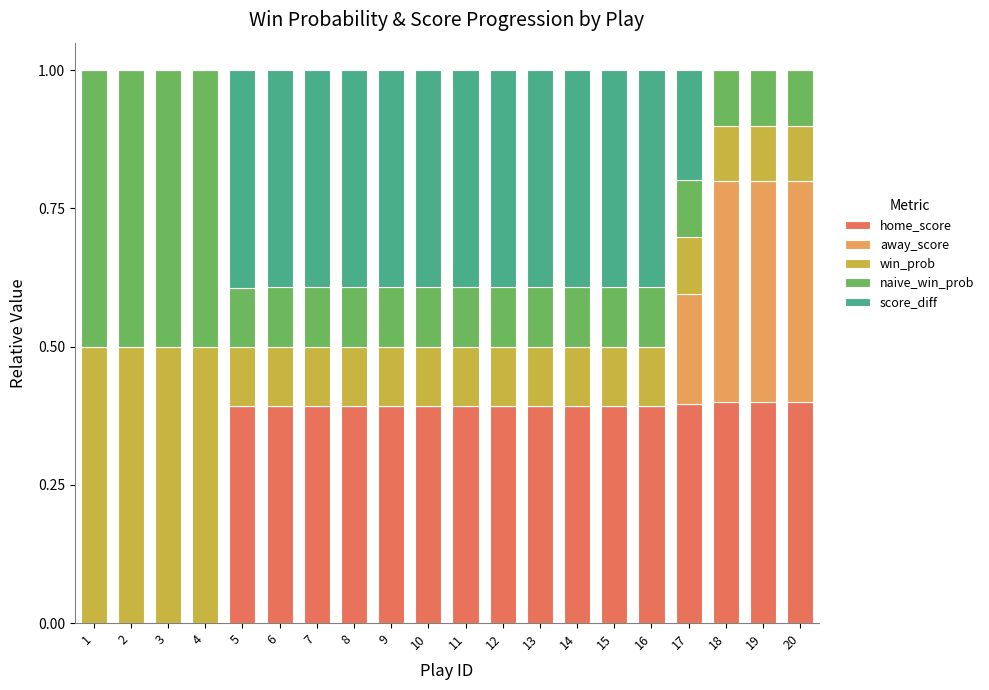

True or false: home_score has a value of 0.0 at 4.

True